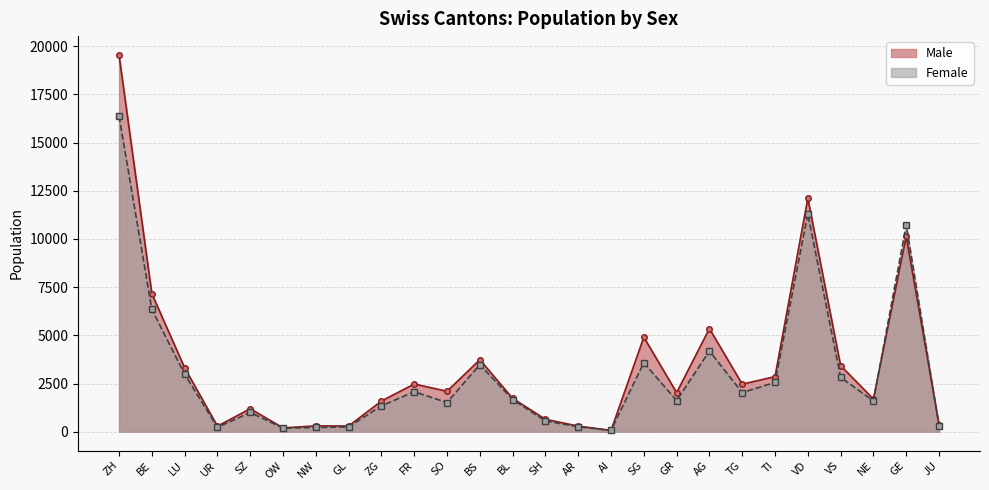

Which series changed the most between LU and AG?

Male line